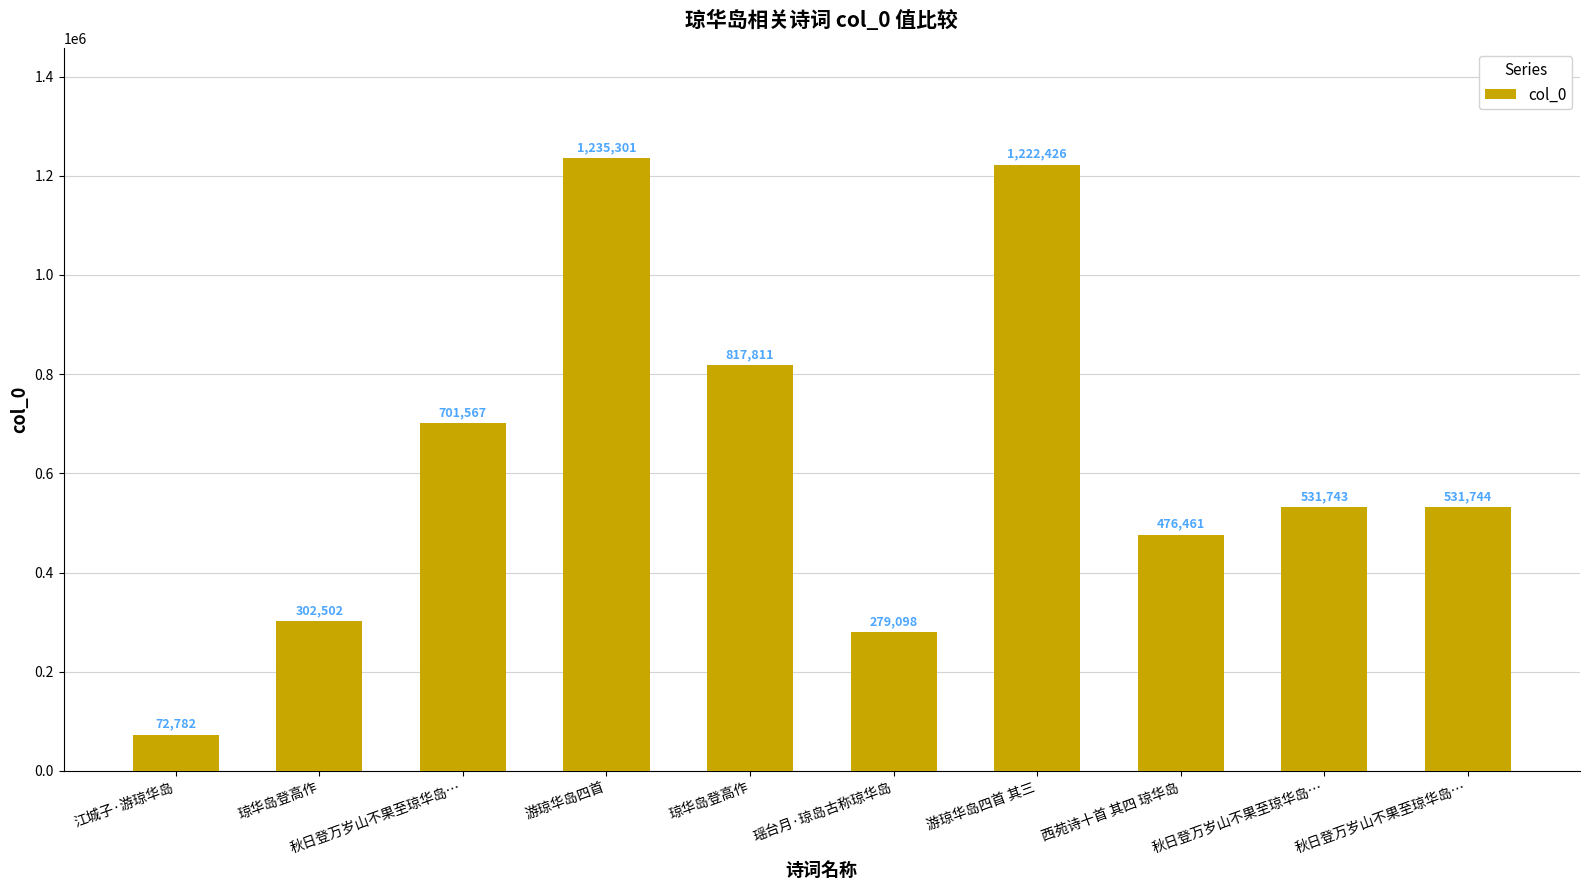

Are the bars grouped side by side (vs. stacked)?

No